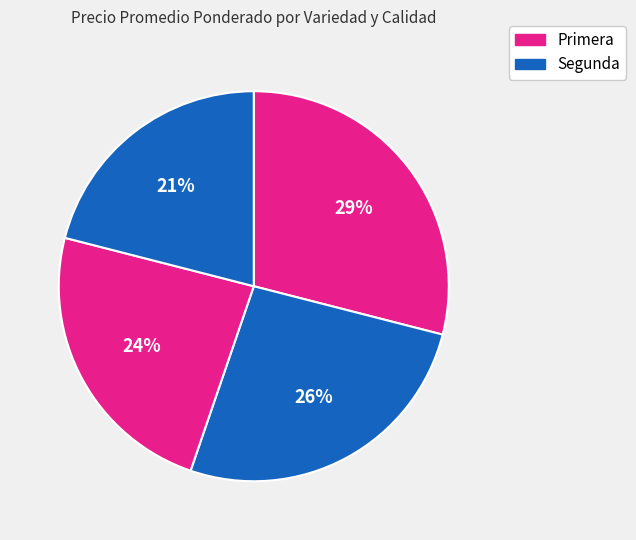

To the nearest percent, what is the difference between the largest and smallest slice percentages?

8%